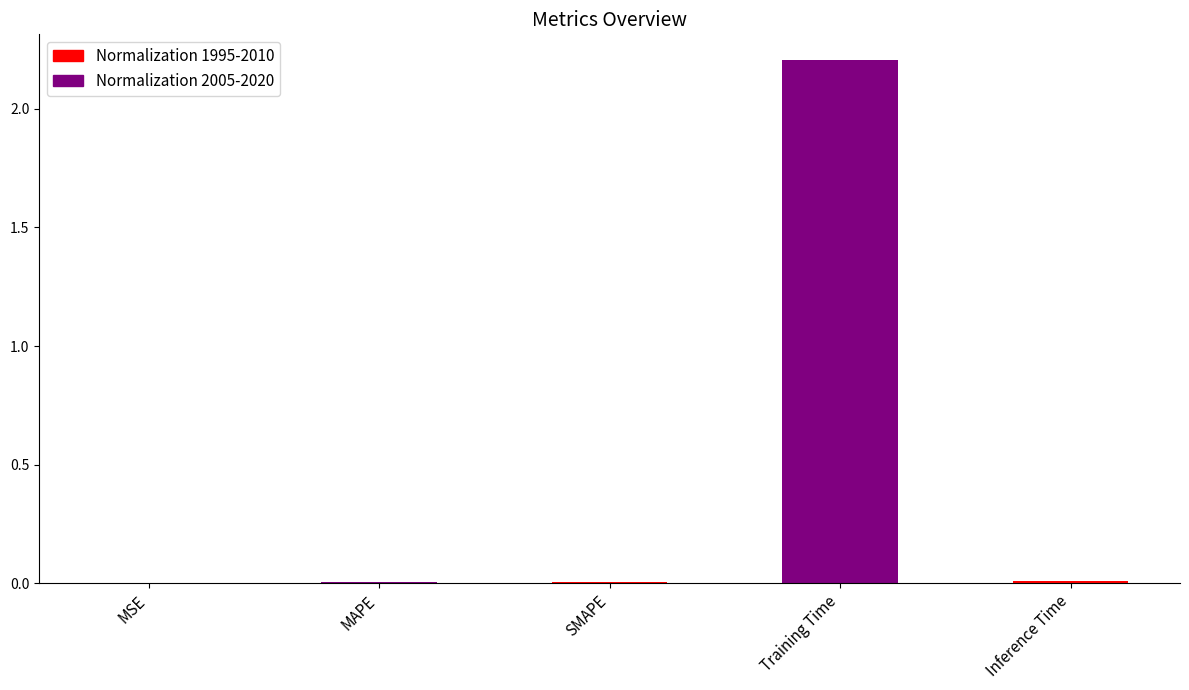

At which label is the value closest to 1?

Inference Time